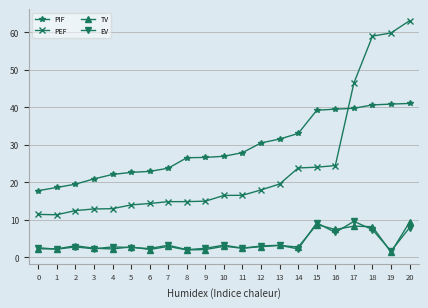

Read the EV value at 4.

2.8